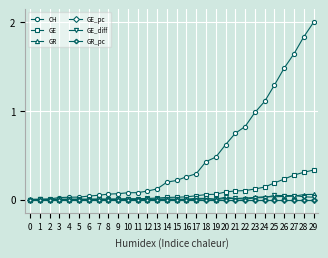

At which category does the chart reach its peak across all series?

29